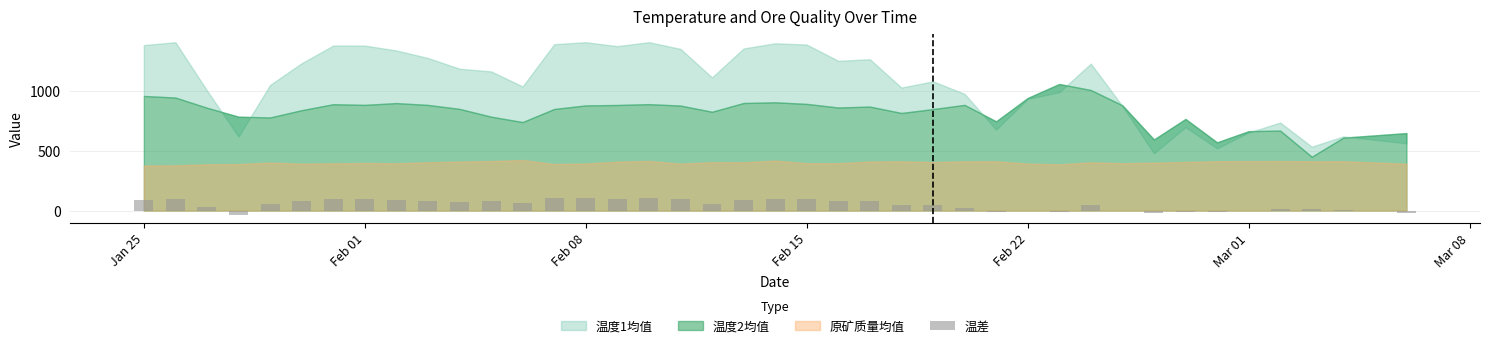

What is the greatest value displayed?

108.1